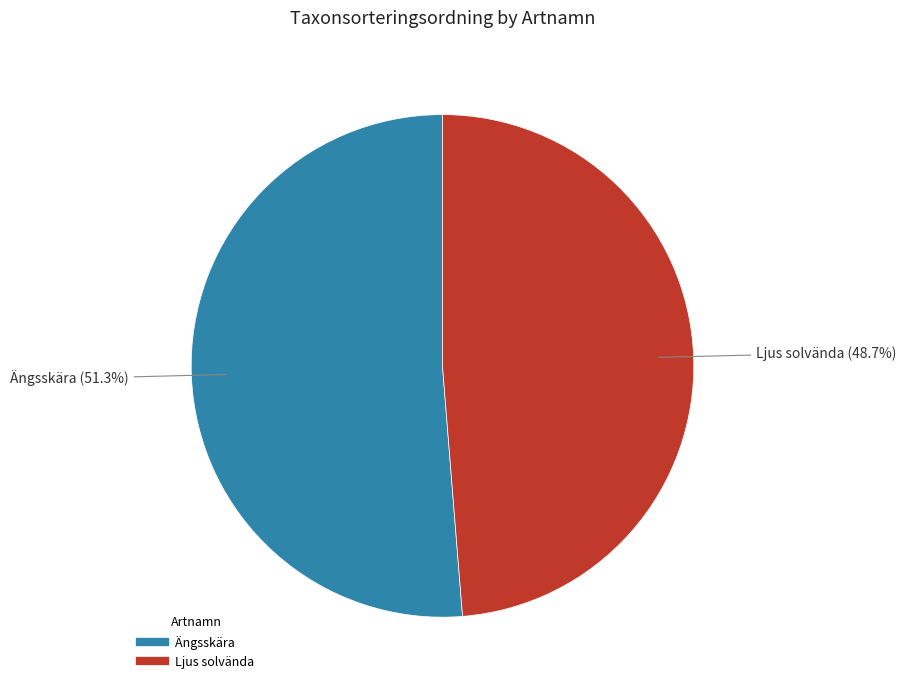

Is there any slice that represents more than half of the pie?

Yes